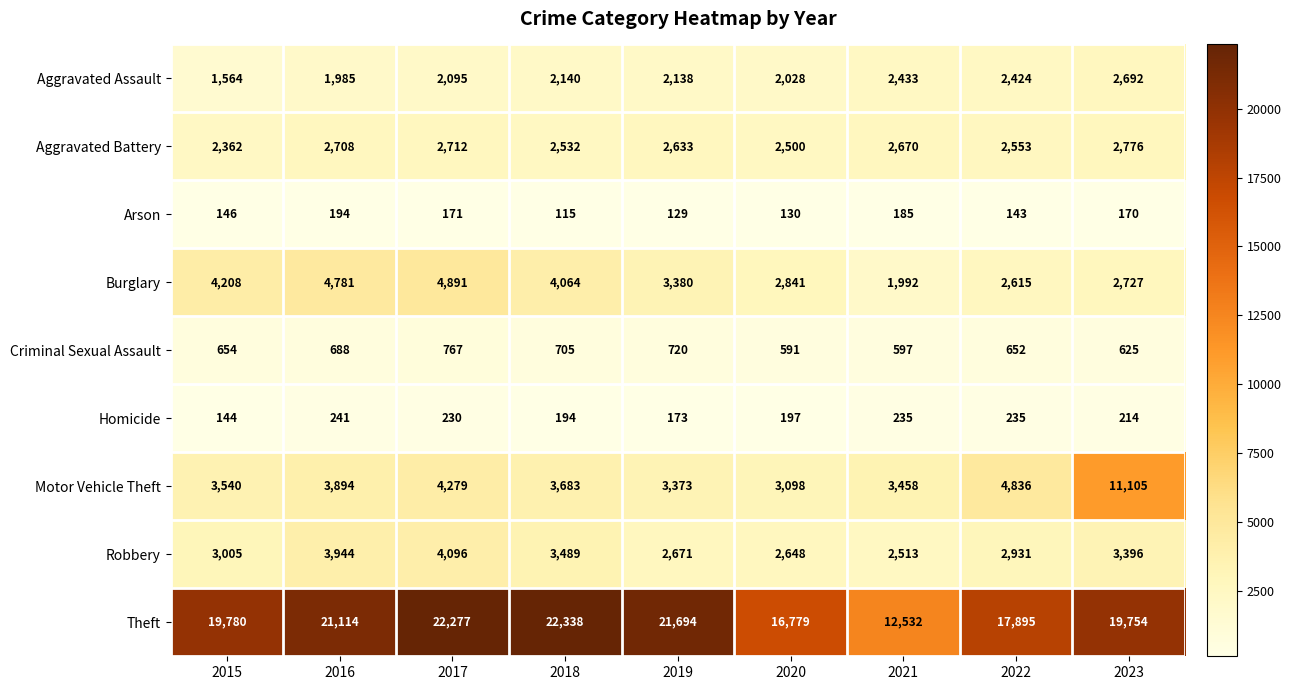

Which series has the largest range (max minus min)?

Theft